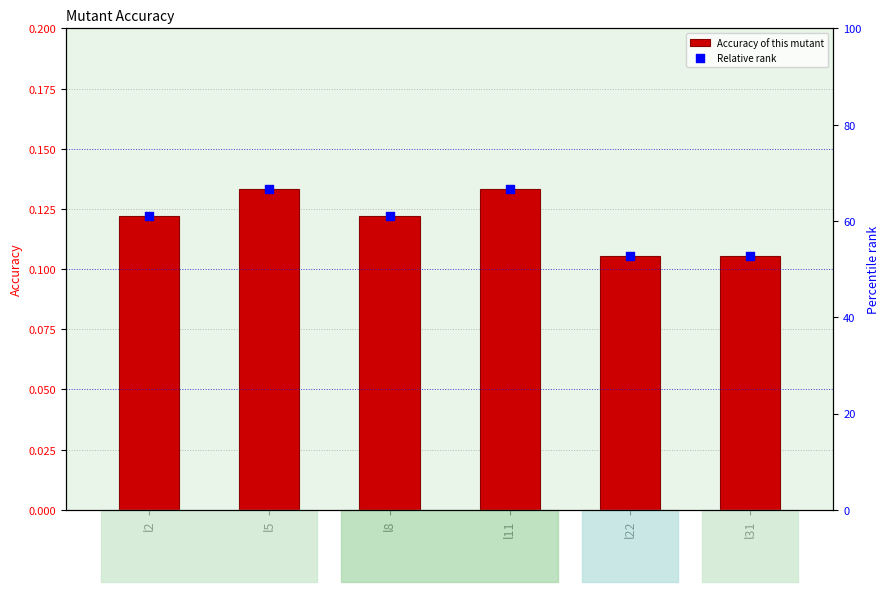

What are all the series names shown in the legend?

Accuracy of this mutant, Relative rank